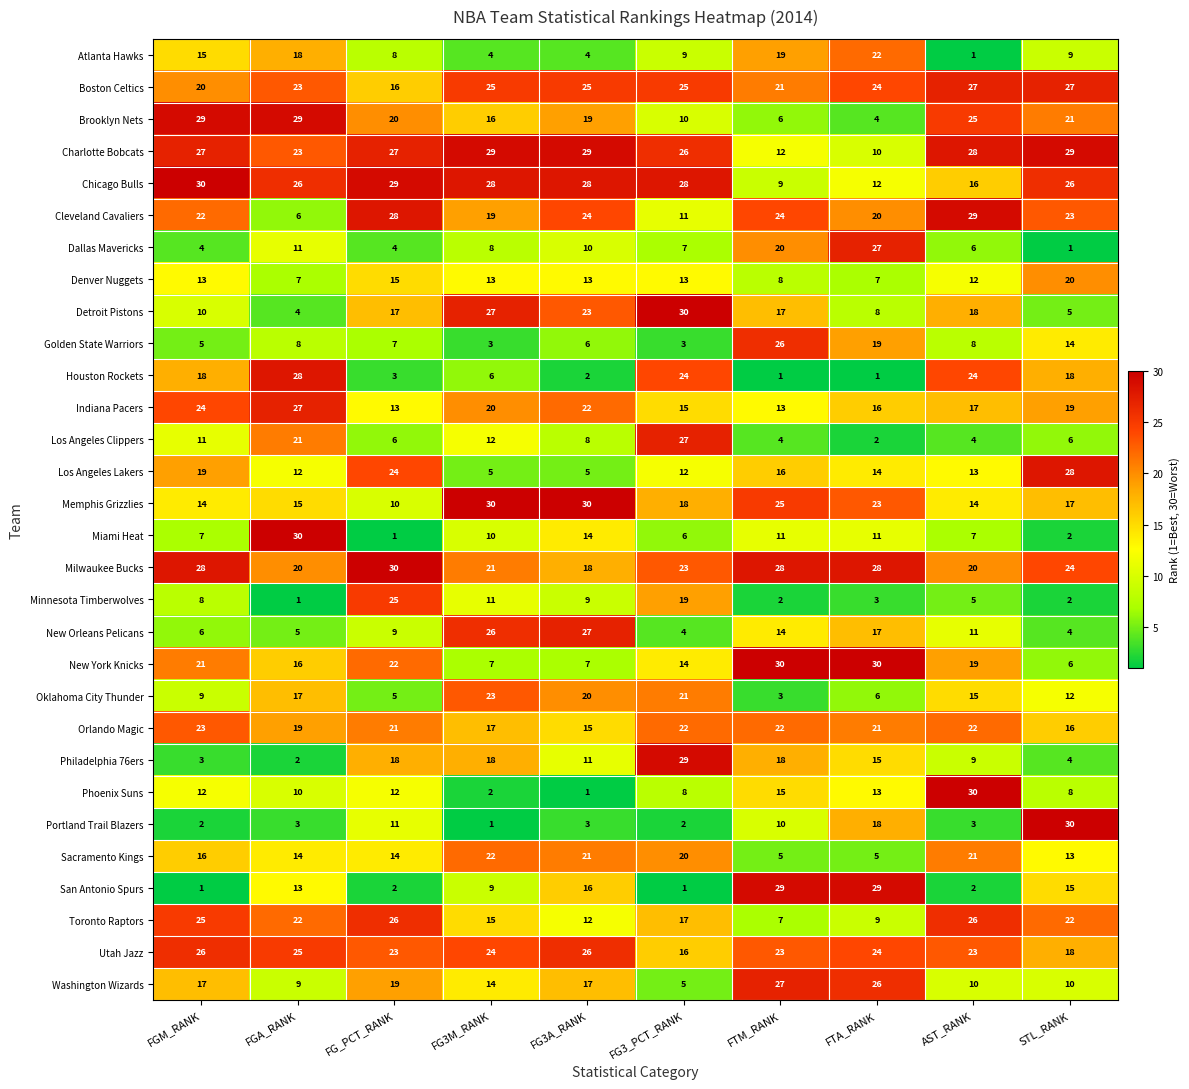

Count the number of data series in this chart.

30